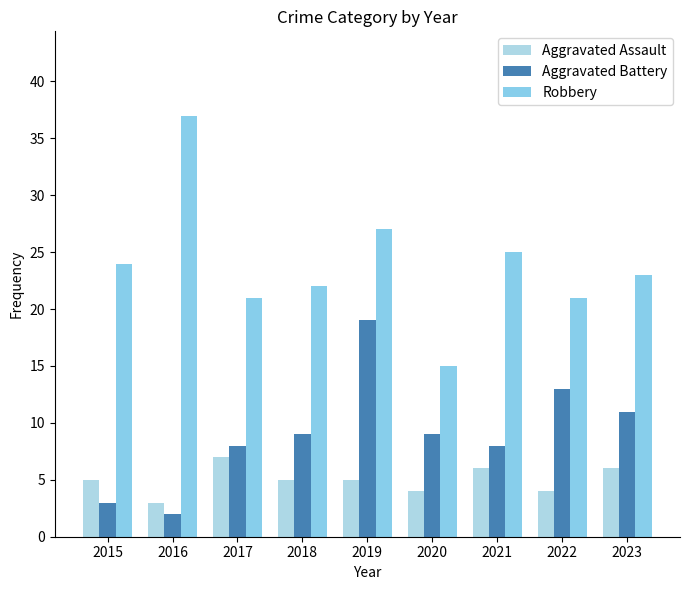

What is the greatest value displayed?

37